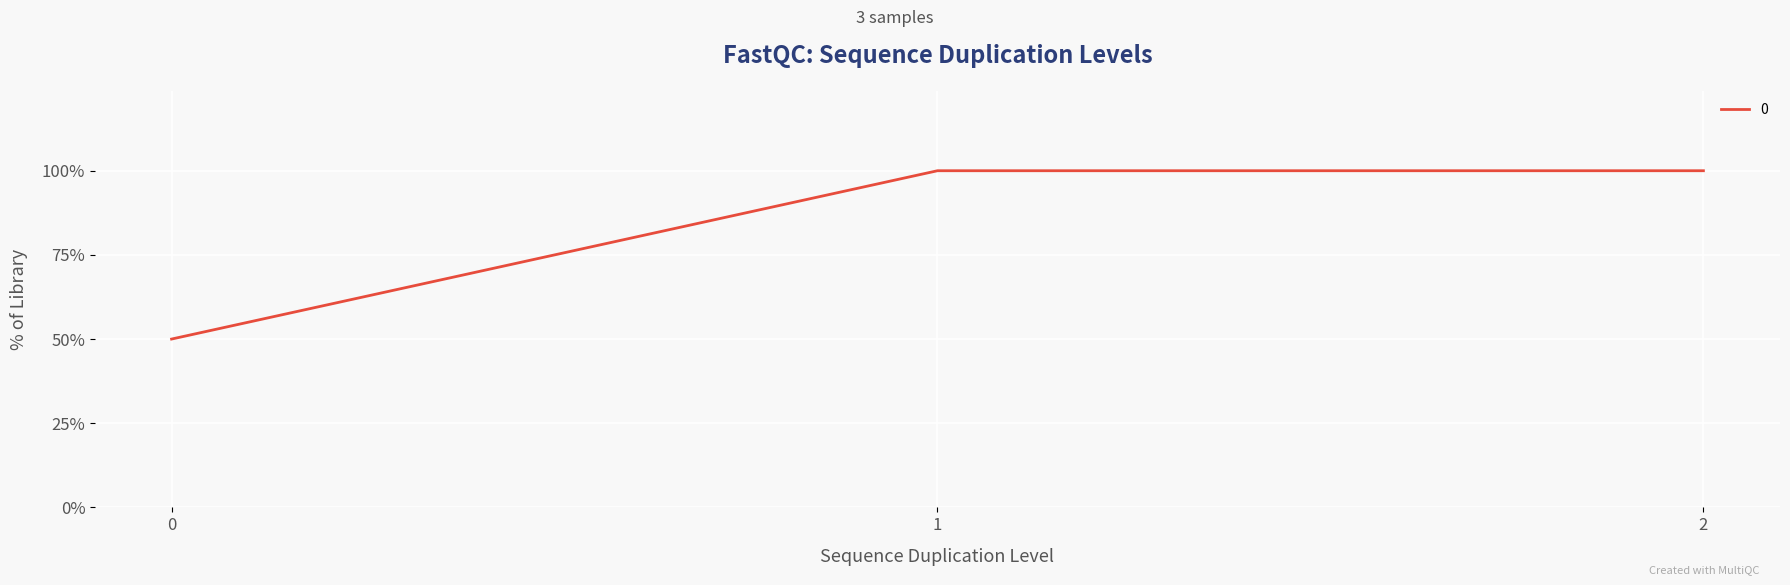

Does the chart display data point markers on the line(s)?

No